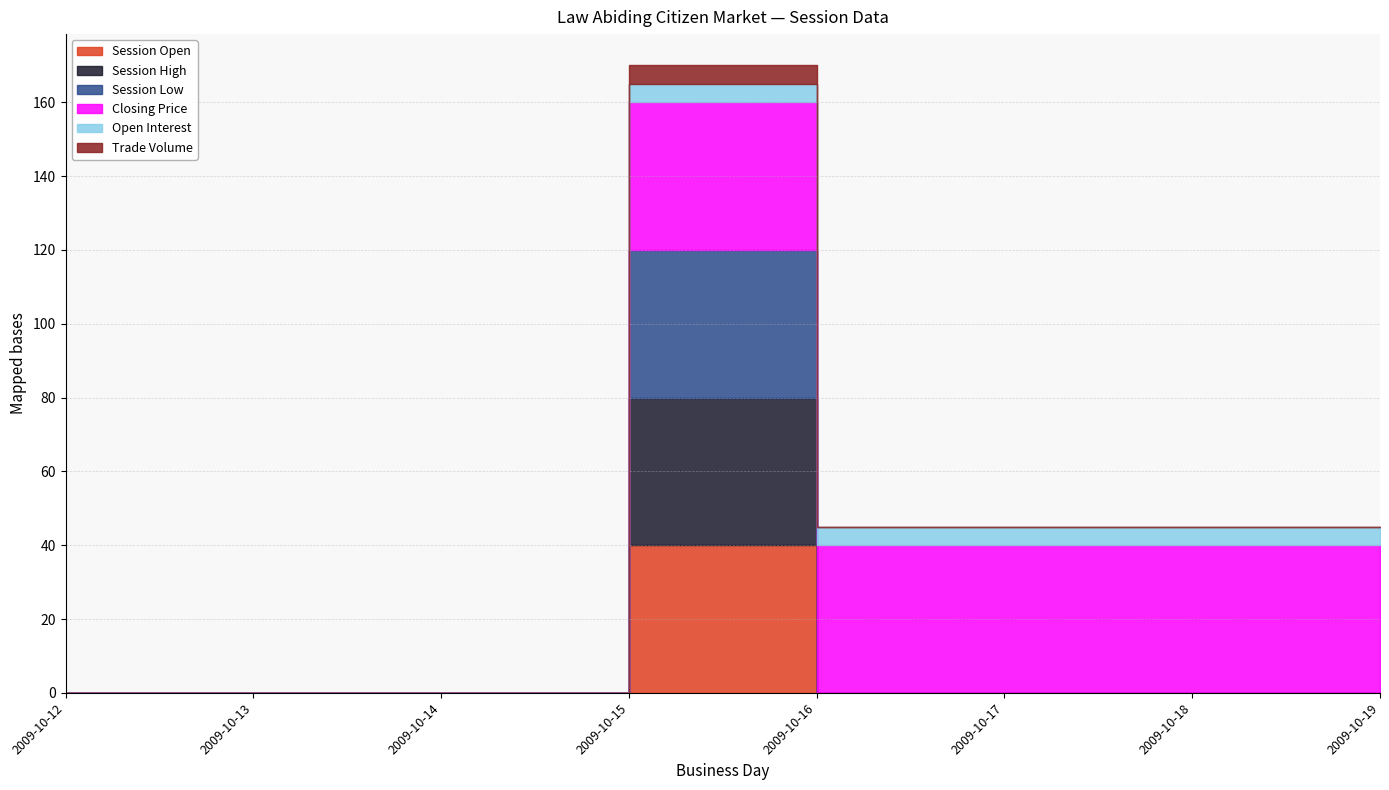

How many positive values does the session open series have?

1